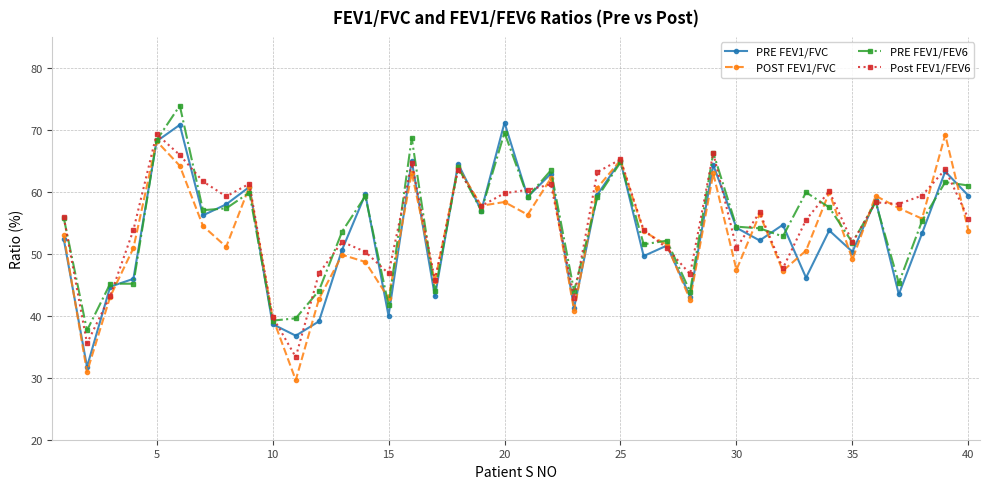

What is the value of the POST FEV1/FVC point at the 13th from the left?

49.8